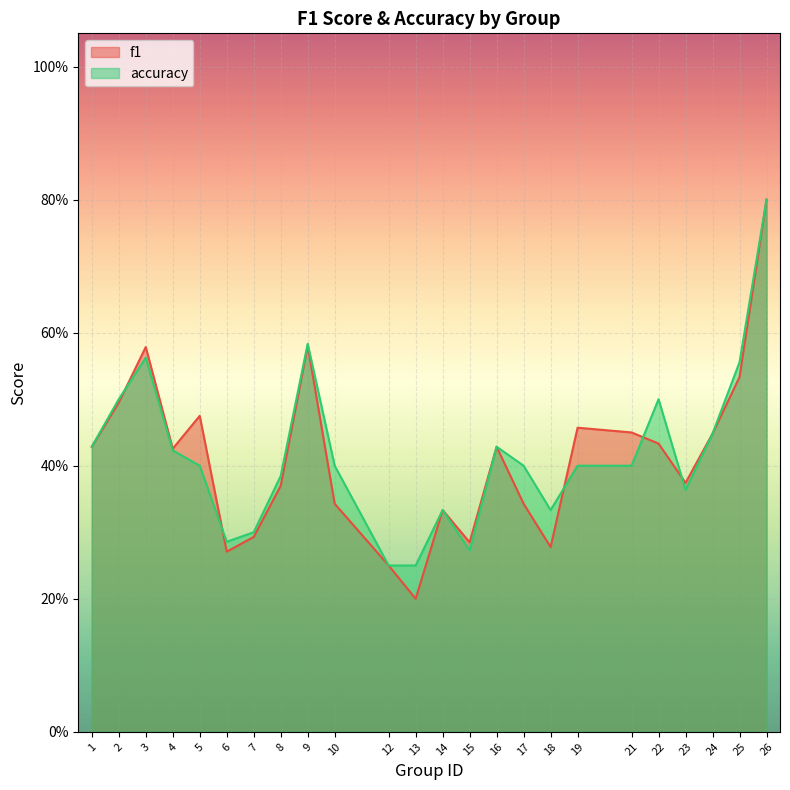

Reading left to right, extract all data points from this chart.

f1: 0.4	0.5	0.6	0.4	0.5	0.3	0.3	0.4	0.6	0.3	0.2	0.2	0.3	0.3	0.4	0.3	0.3	0.5	0.5	0.4	0.4	0.4	0.5	0.8
accuracy: 0.4	0.5	0.6	0.4	0.4	0.3	0.3	0.4	0.6	0.4	0.2	0.2	0.3	0.3	0.4	0.4	0.3	0.4	0.4	0.5	0.4	0.4	0.6	0.8